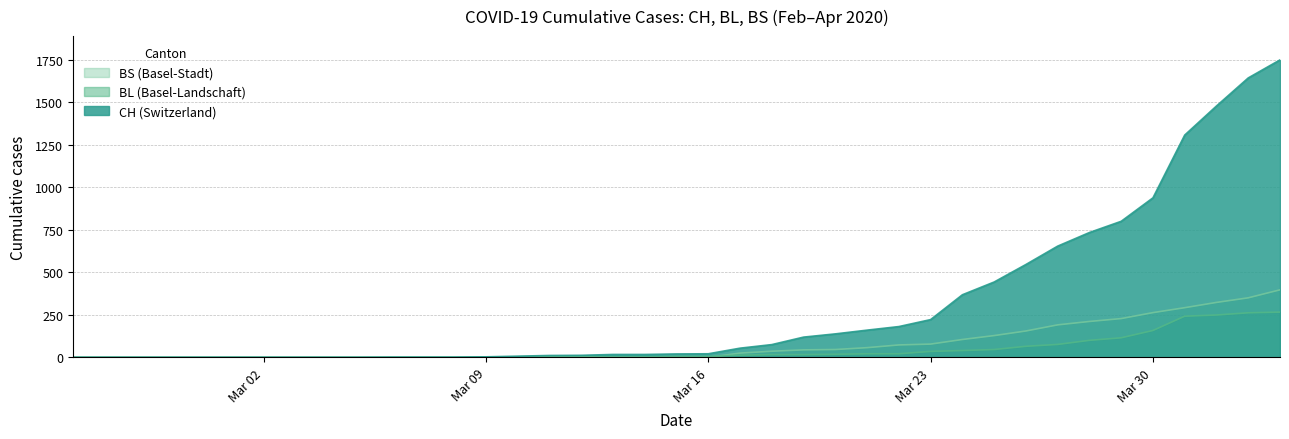

Reading left to right, extract all data points from this chart.

CH: 0	0	0	0	0	0	0	0	0	0	1	1	1	3	7	11	12	17	17	20	21	54	75	119	138	160	181	222	368	443	546	654	734	800	938	1307	1478	1643	1749
BL: 0	0	0	0	0	0	0	0	0	0	0	0	0	1	2	2	2	2	2	5	5	13	16	16	18	21	21	35	40	46	65	76	100	115	158	242	249	262	266
BS: 0	0	0	0	0	0	0	0	0	0	0	0	0	0	0	4	4	0	0	0	0	25	36	44	46	57	73	78	105	128	155	191	211	228	263	292	323	350	397